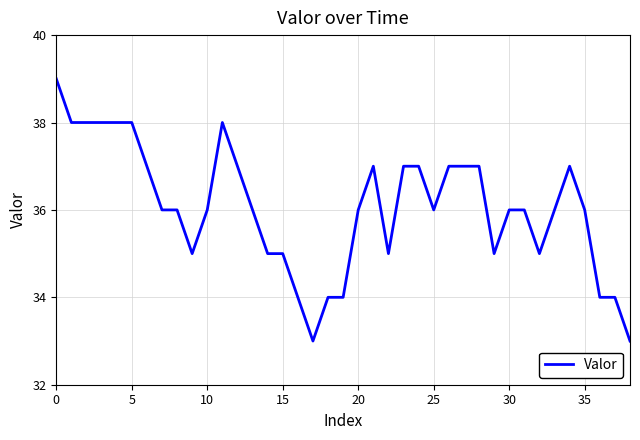

What is the difference between the second highest and second lowest values?

5